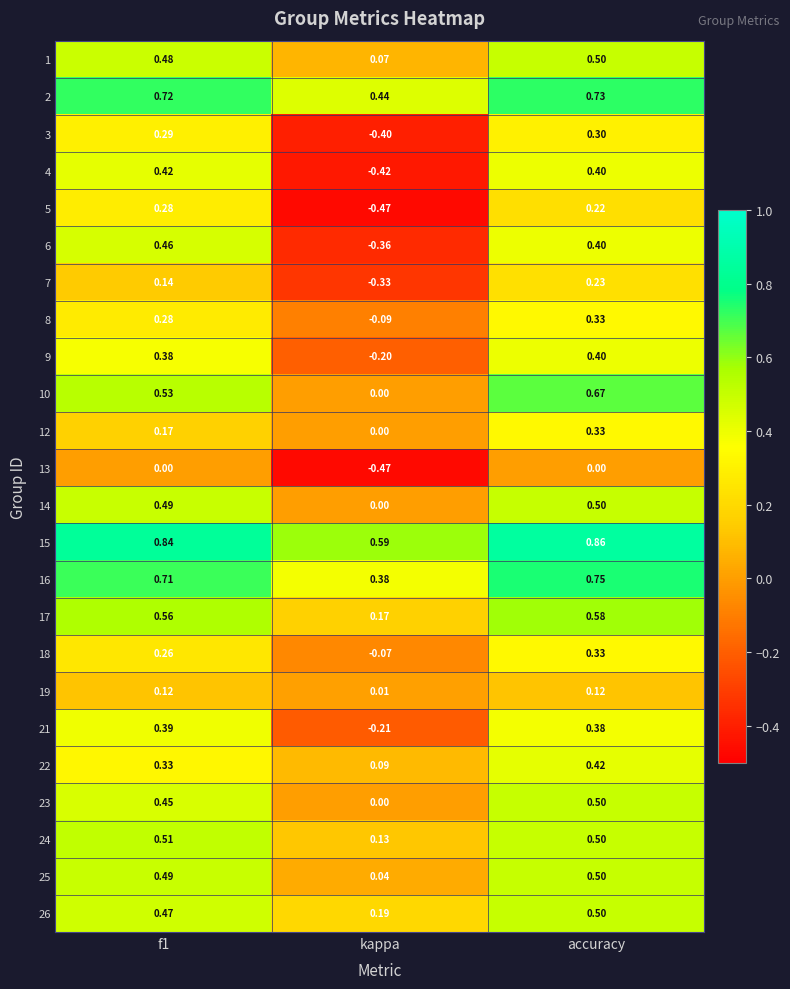

At which label does 17 reach its minimum?

kappa